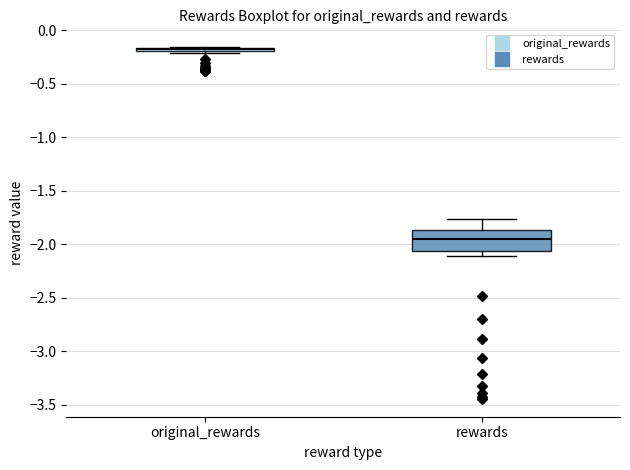

Where does the upper whisker of the box for rewards end on the y-axis? The values are not printed on the chart, so give them approximately, as read against the axis.

-1.75